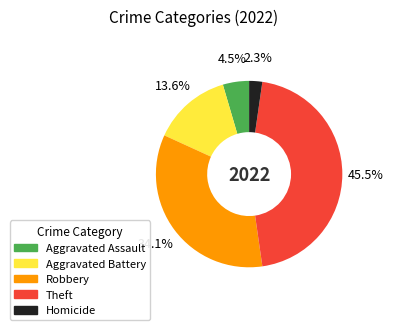

How many segments does this pie chart have?

5